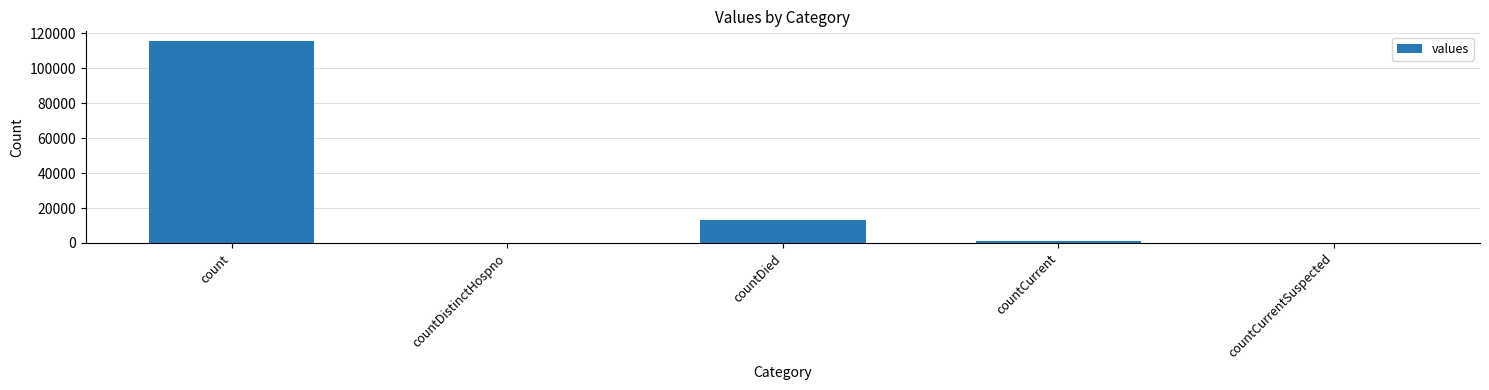

Are the bars horizontal?

No